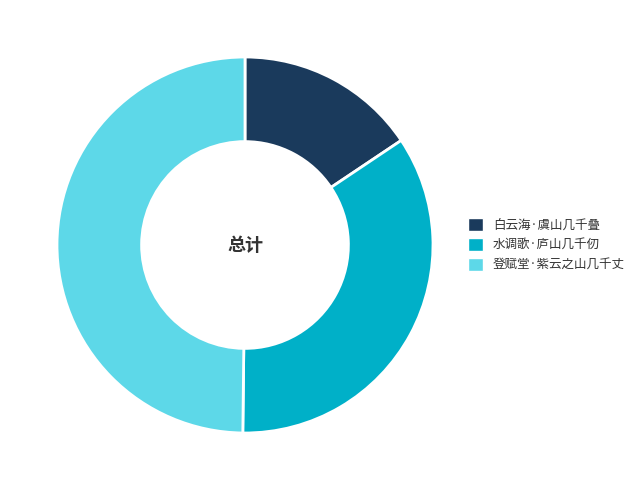

Which category has the smallest portion of the pie?

白云海·虞山几千叠